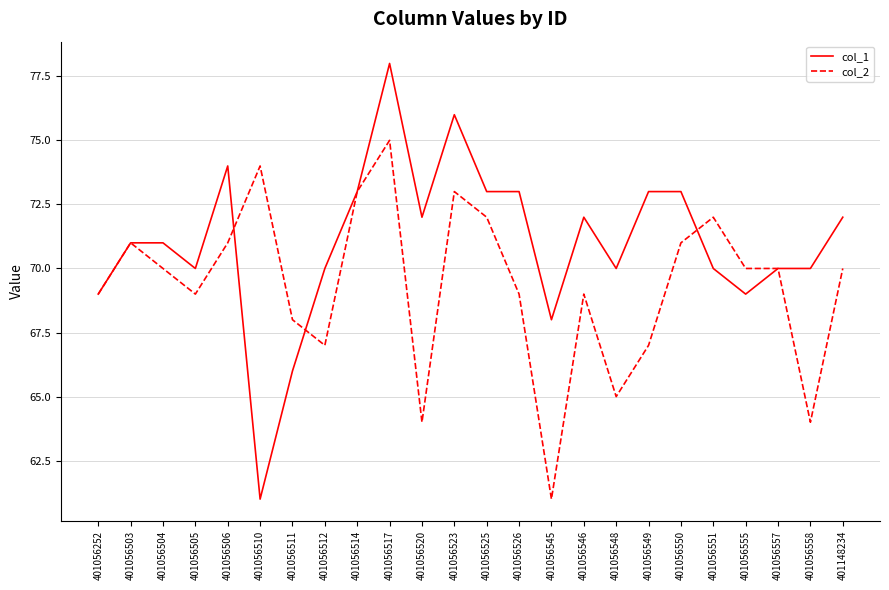

What is the maximum value for col_2?

75